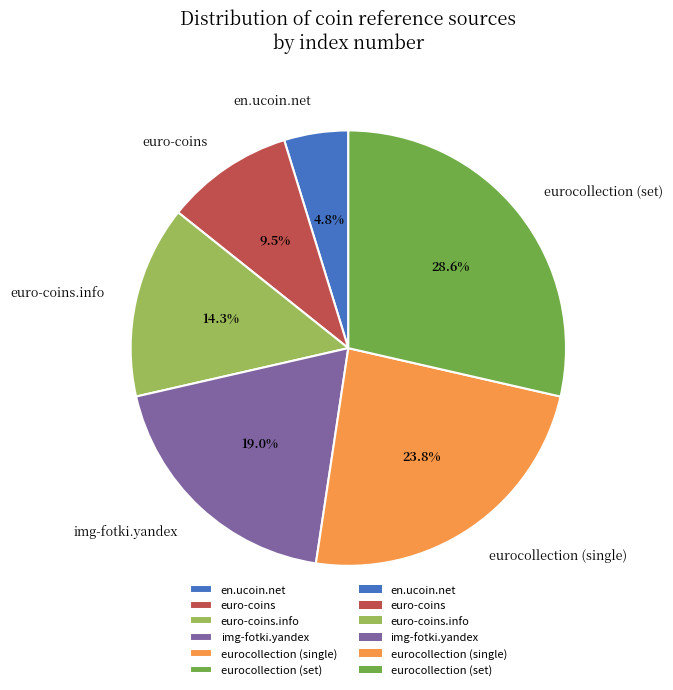

What is the smallest slice in the pie chart?

en.ucoin.net